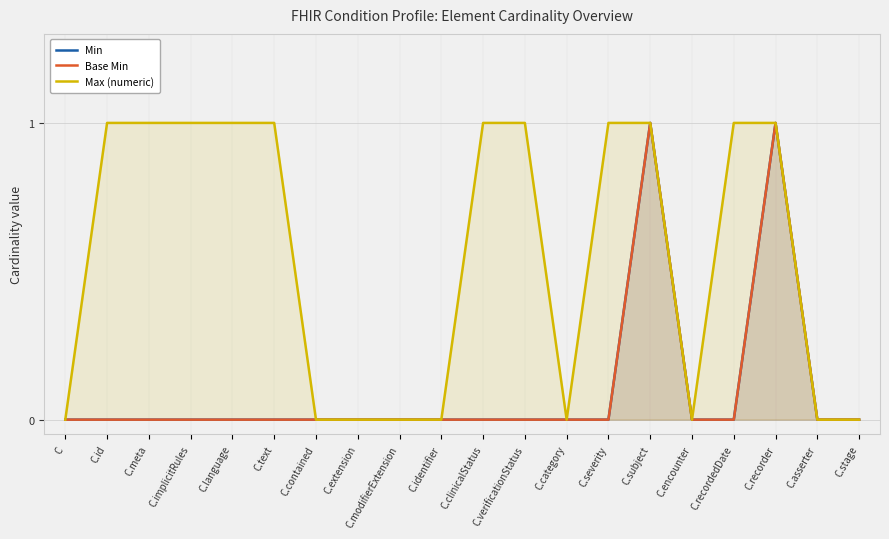

How many data points does each series have?

20